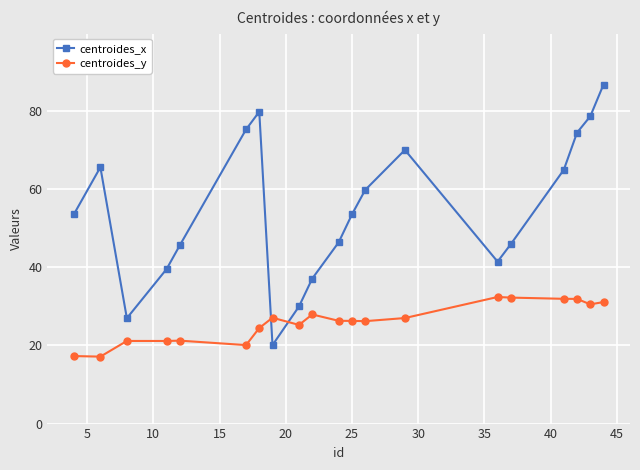

Rank the series by their average value, from highest to lowest.

centroides_x, centroides_y